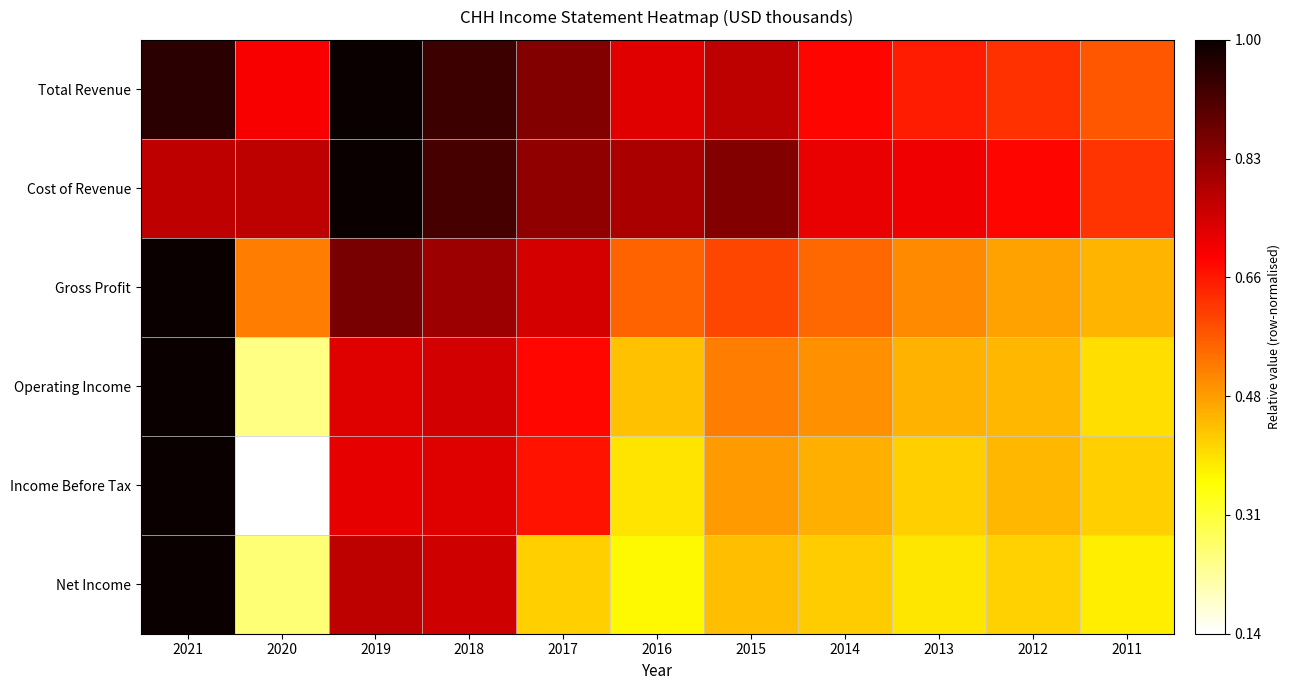

What is the total value across all series at 2011?

2.9